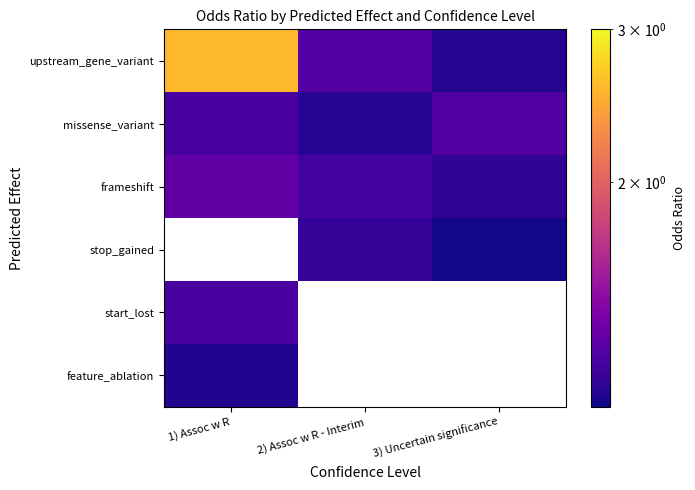

The stop_gained series shows 1.8 at 3) Uncertain significance. True or false?

False